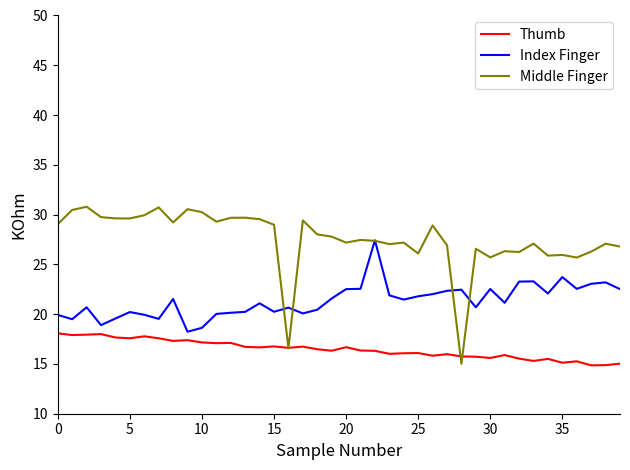

True or false: Index Finger and Thumb intersect in this chart.

False